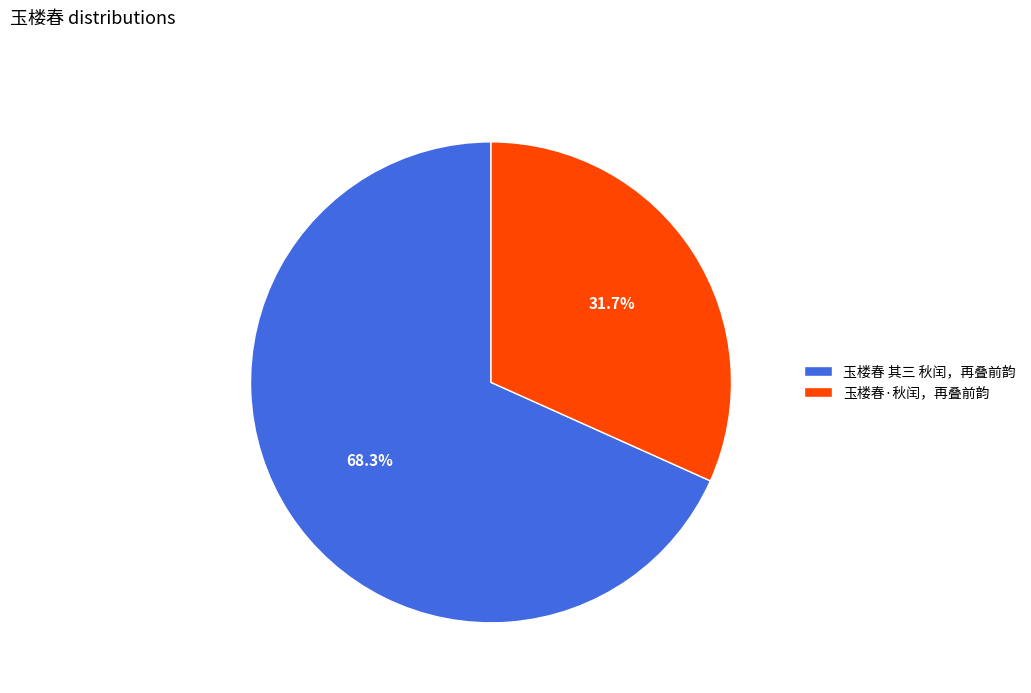

Which slice is the largest?

玉楼春 其三 秋闰，再叠前韵